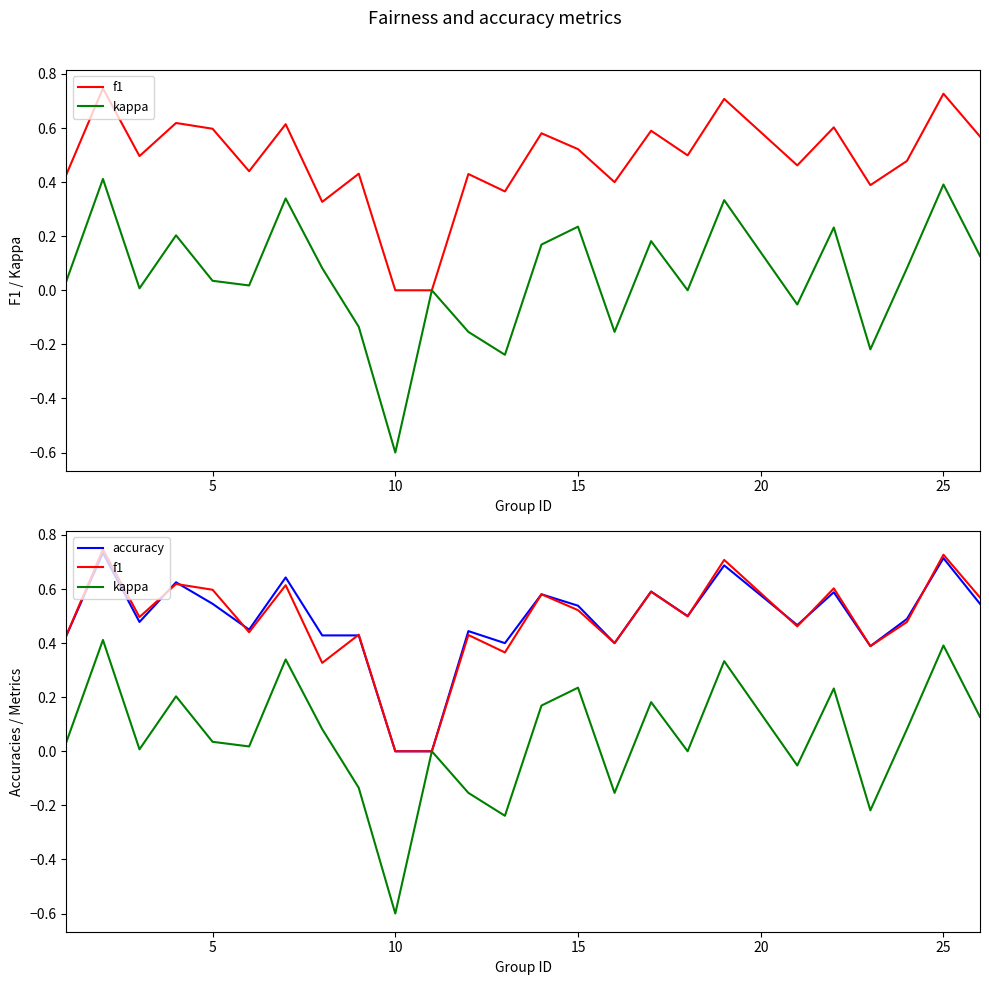

Is this an area chart (filled region under the line)?

No